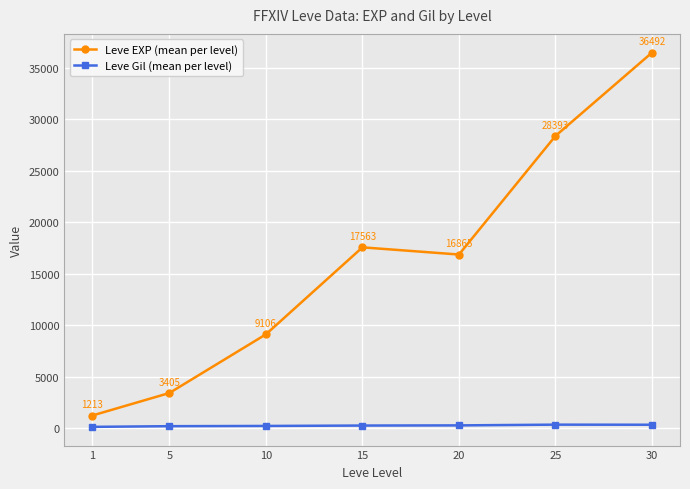

Does the chart have visible grid lines?

Yes